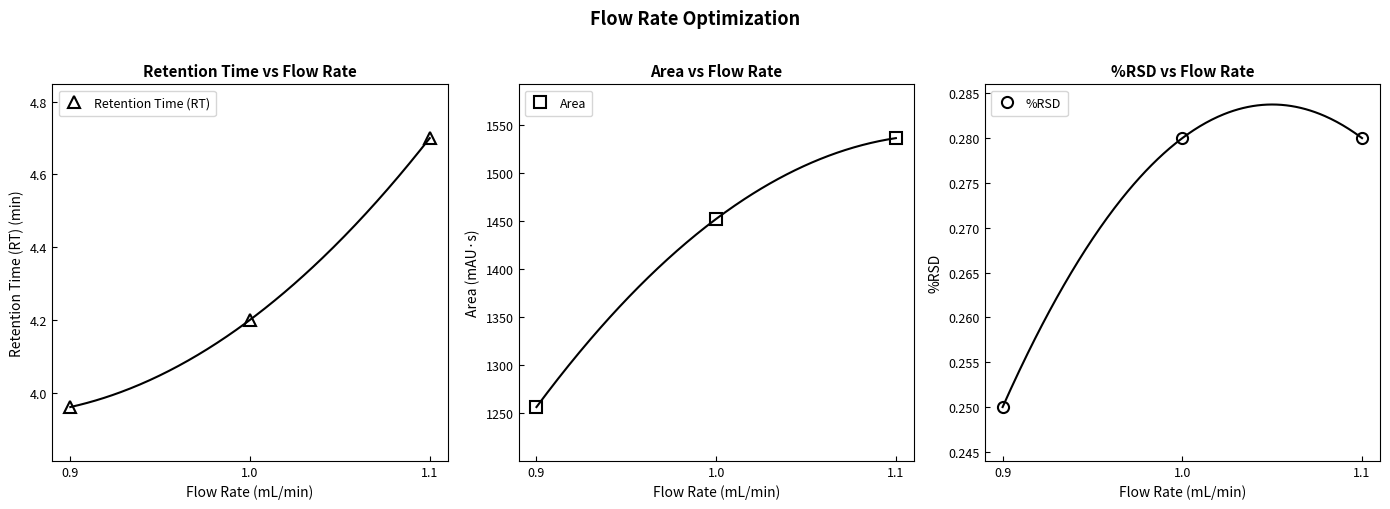

Reading left to right, transcribe all the data shown in this chart.

Retention Time (RT): 0.9=4.0	1.0=4.2	1.1=4.7
Area: 0.9=1256.5	1.0=1452.4	1.1=1536.5
%RSD: 0.9=0.2	1.0=0.3	1.1=0.3